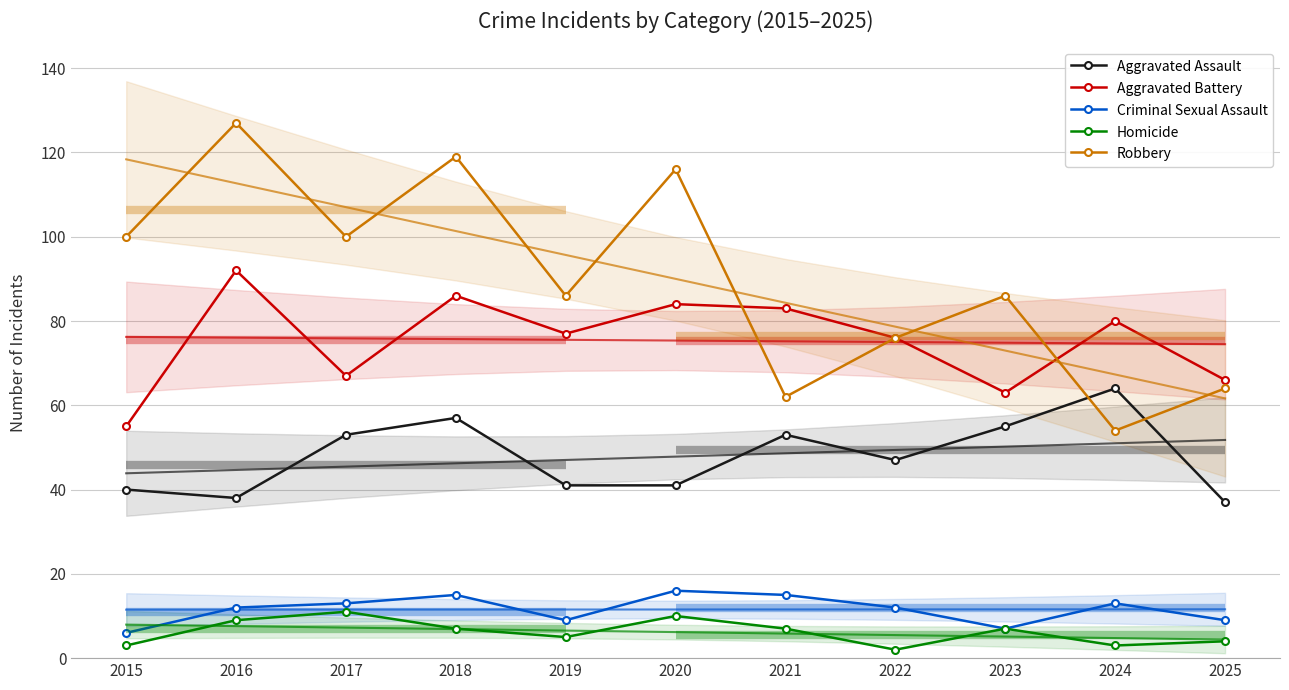

True or false: Aggravated Assault and Criminal Sexual Assault intersect in this chart.

False